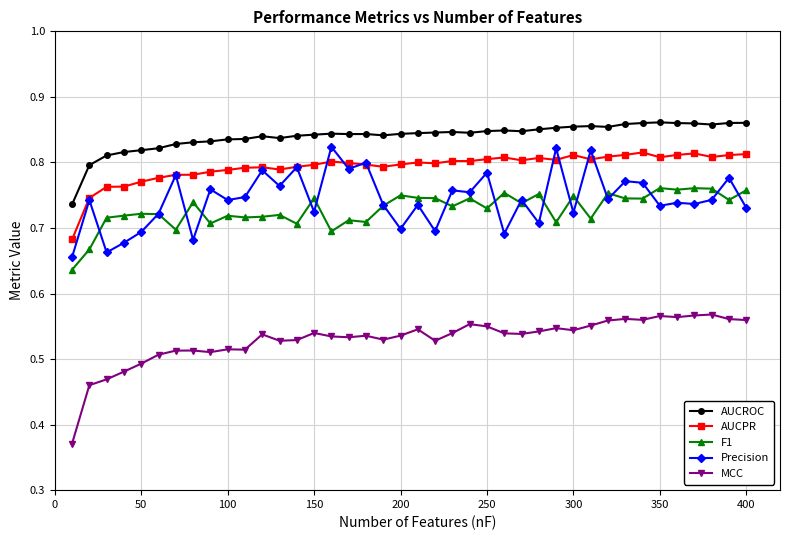

True or false: MCC and F1 cross at least once.

False